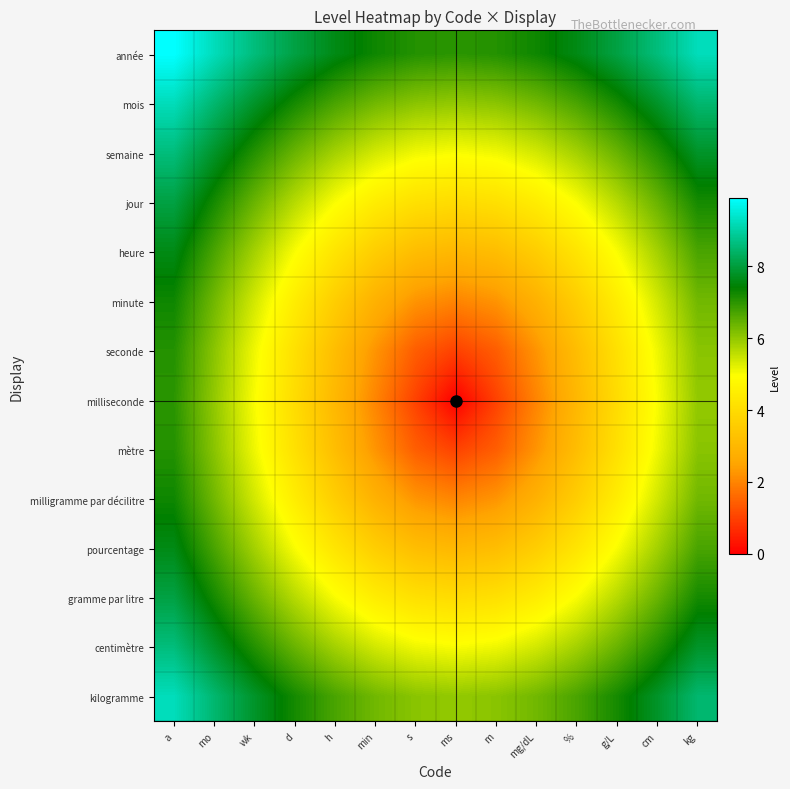

Rank the series at min from highest to lowest value.

année, mois, kilogramme, semaine, centimètre, jour, gramme par litre, heure, pourcentage, minute, milligramme par décilitre, seconde, mètre, milliseconde